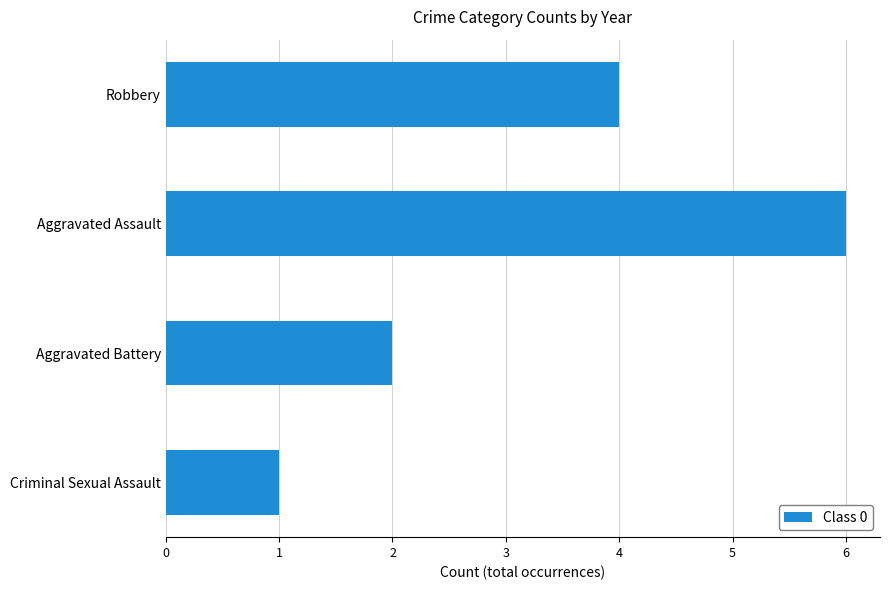

What is the label of the 4th bar from the bottom?

Robbery